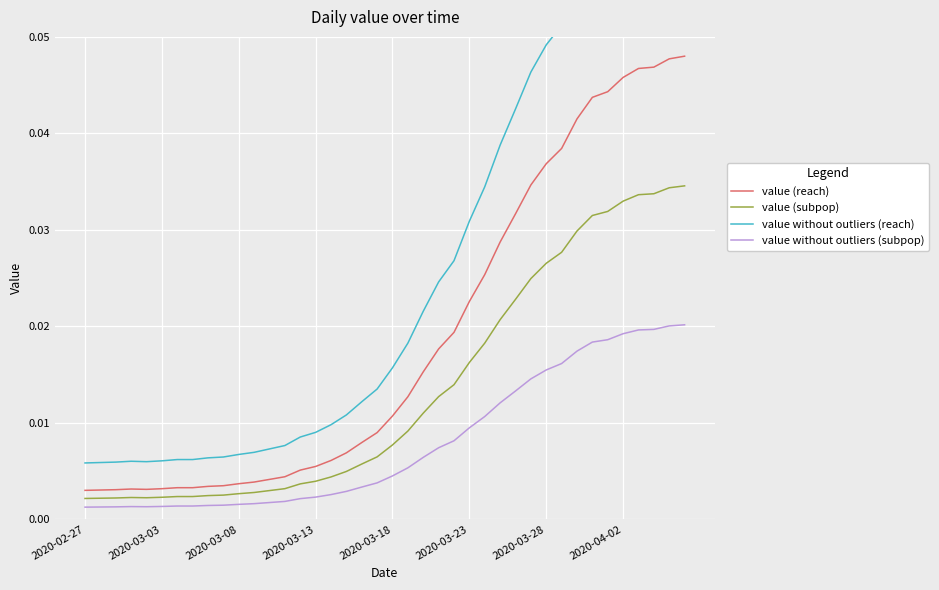

The value of value (reach) at 2020-03-03 is 0.0. True or false?

True